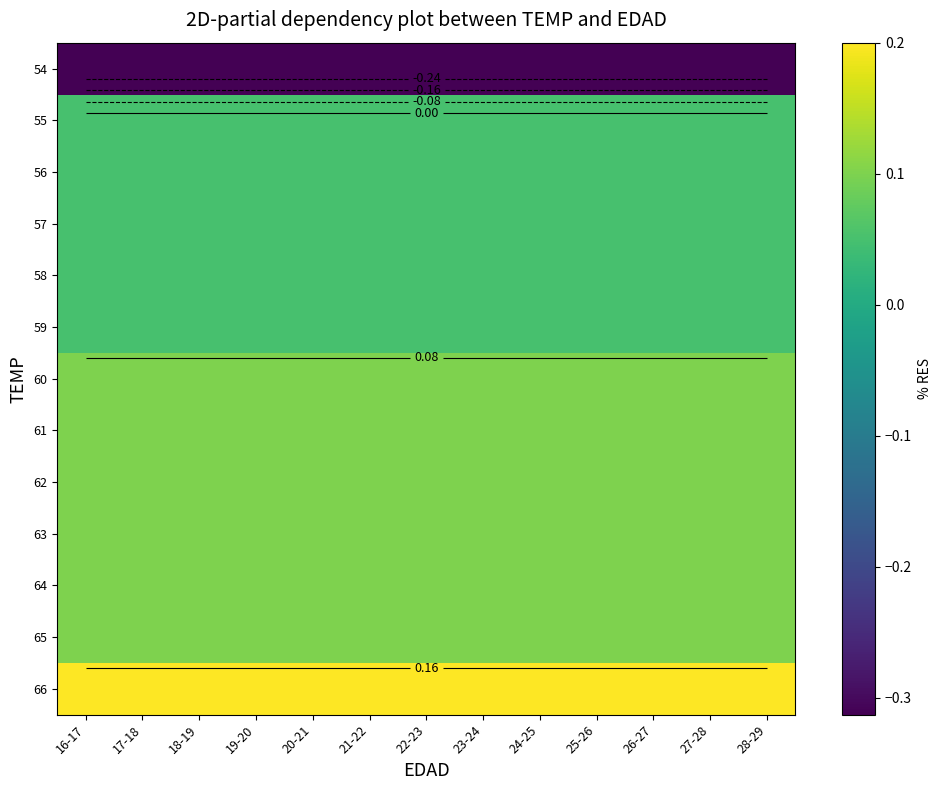

How many series are shown in this chart?

13